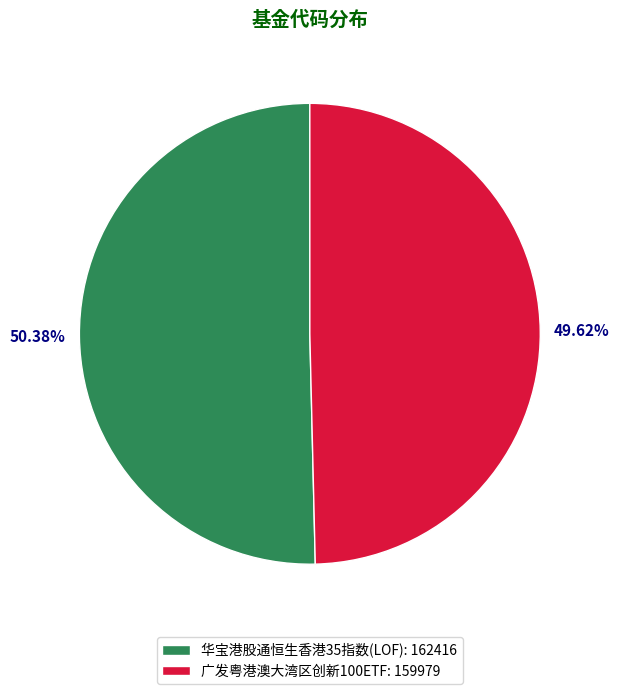

Which has a higher value, 广发粤港澳大湾区创新100ETF: 159979 or 华宝港股通恒生香港35指数(LOF): 162416?

华宝港股通恒生香港35指数(LOF): 162416